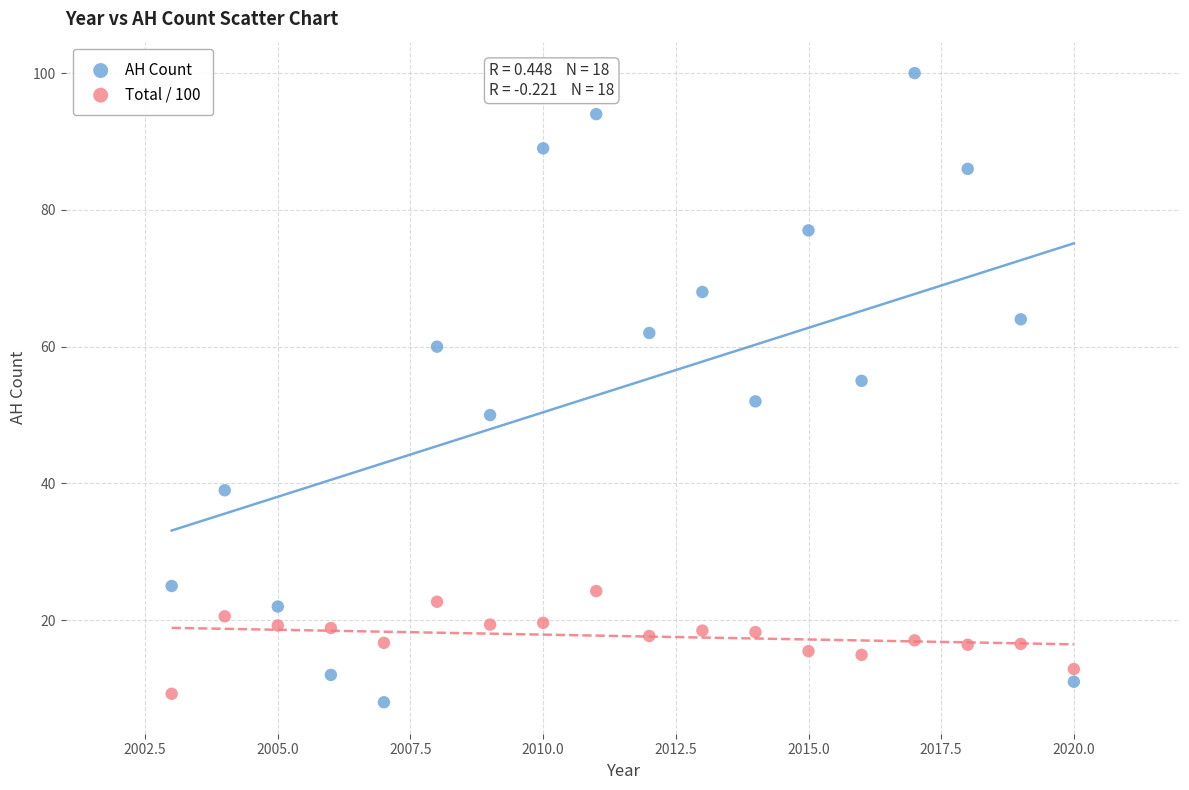

Which series has the largest Y range (max minus min)?

AH Count